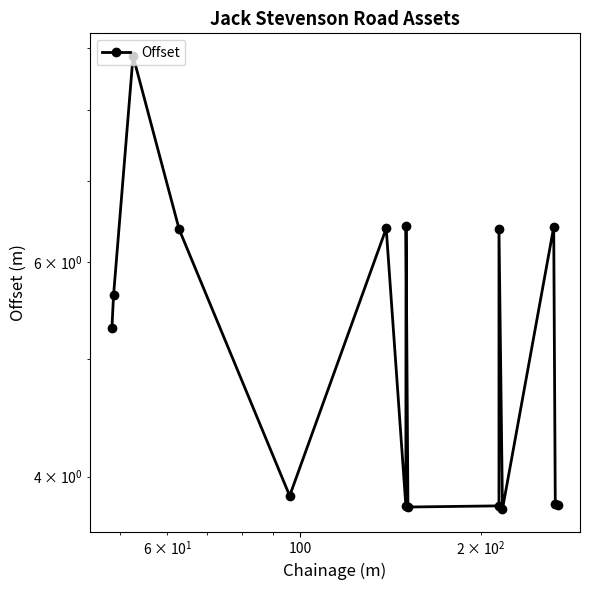

What is the value of the 2nd point from the left?

5.6